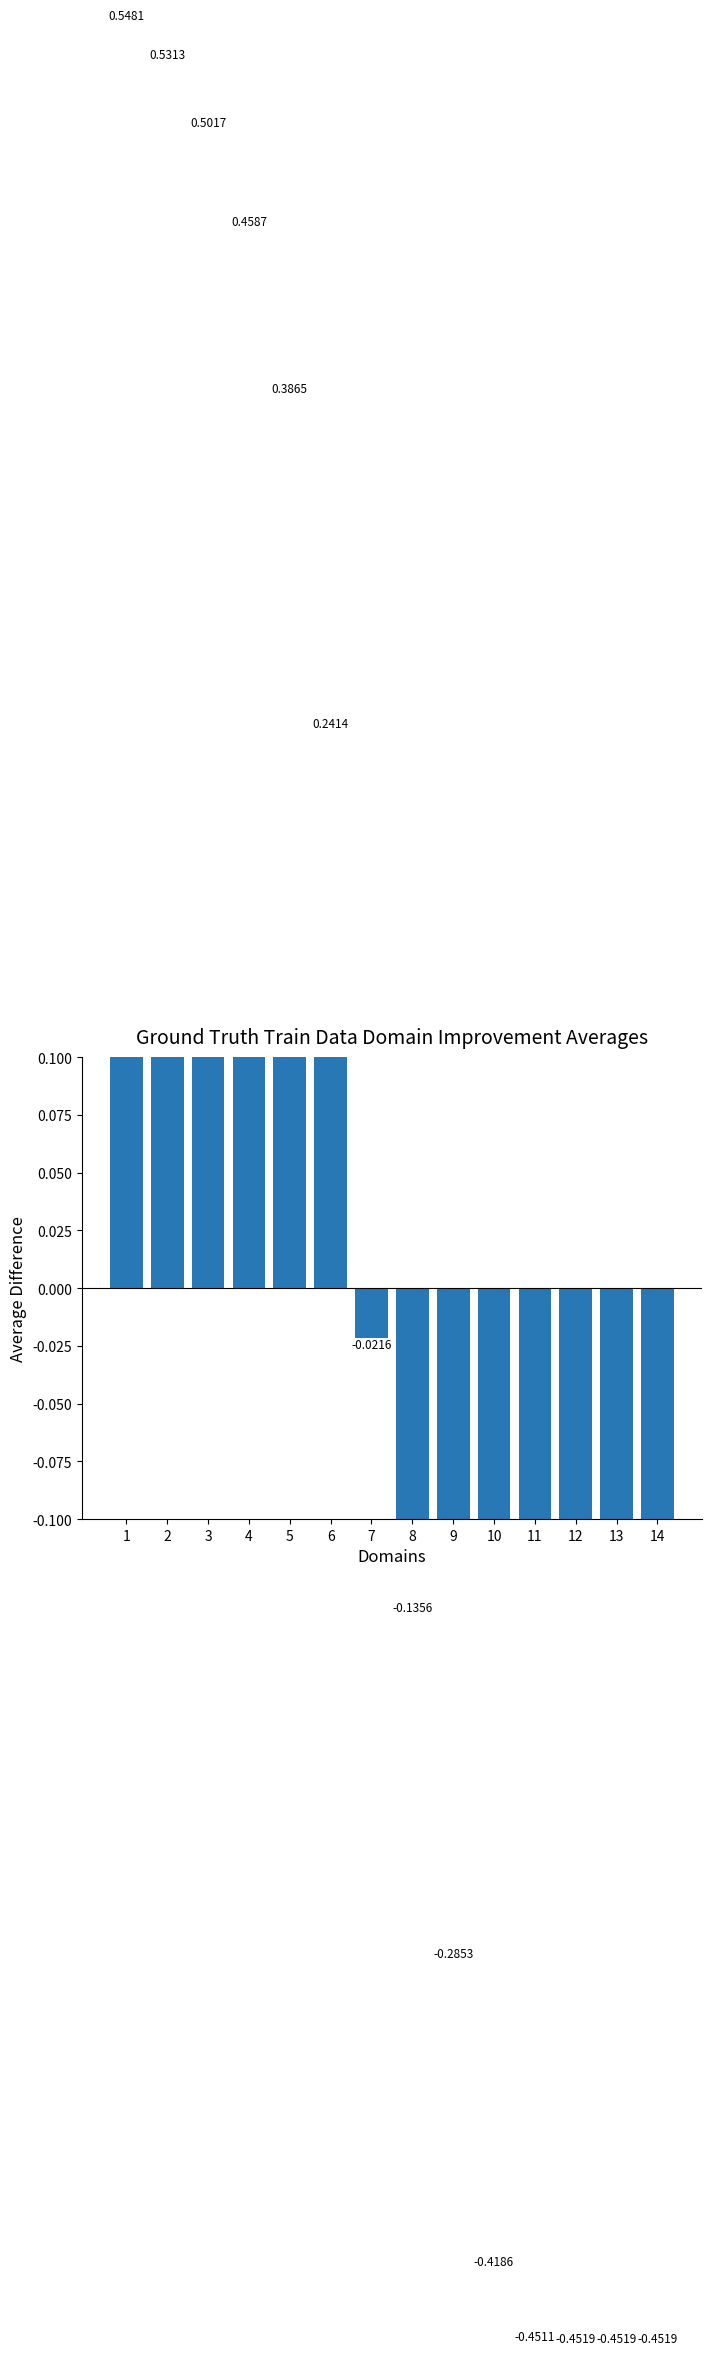

Reading left to right, transcribe all the data shown in this chart.

0.5	0.5	0.5	0.5	0.4	0.2	-0.0	-0.1	-0.3	-0.4	-0.5	-0.5	-0.5	-0.5